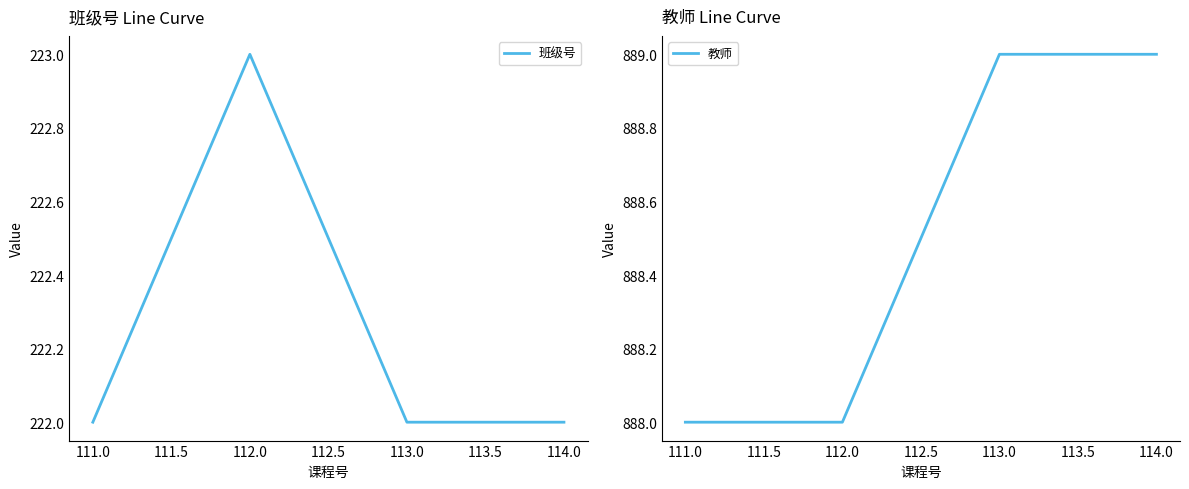

In 班级号, how many points are higher than both neighbors (excluding endpoints)?

1